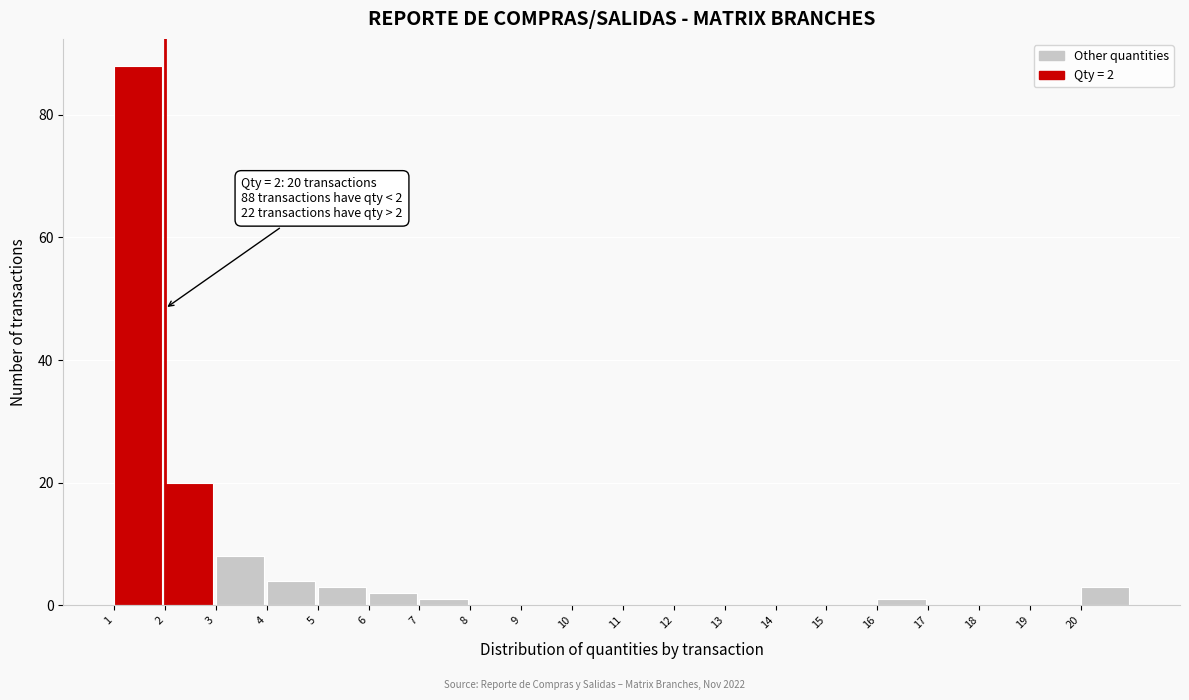

Which range on the x-axis has the tallest bar?

1 to 2